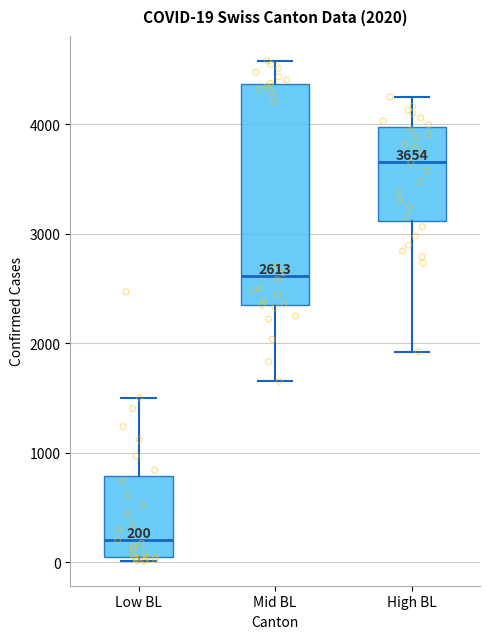

Which box's median line is the highest?

High BL